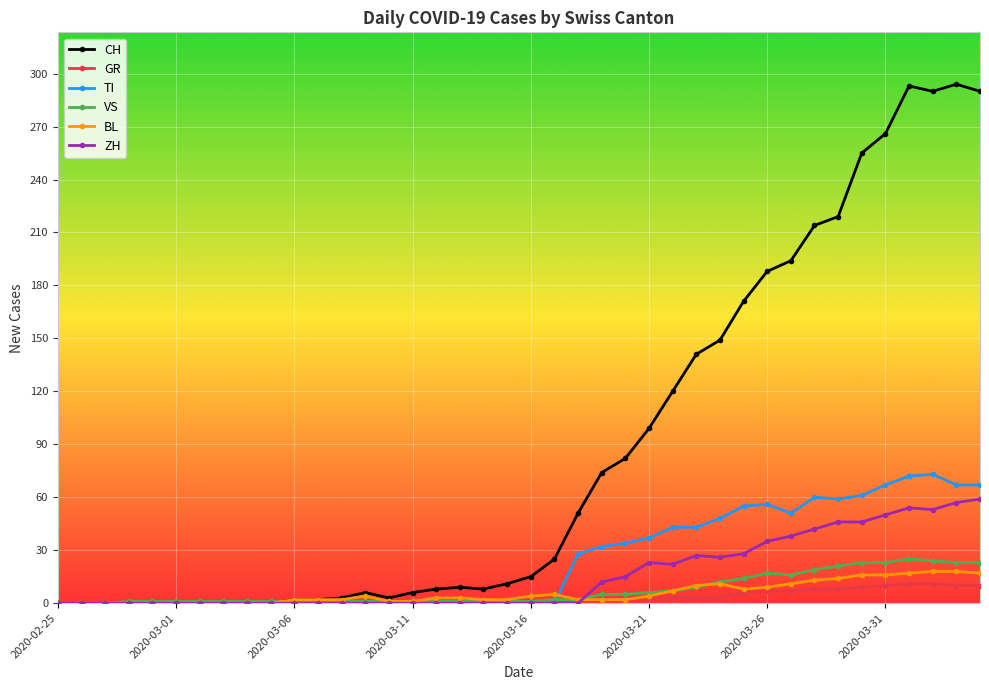

What are all the series names shown in the legend?

CH, GR, TI, VS, BL, ZH